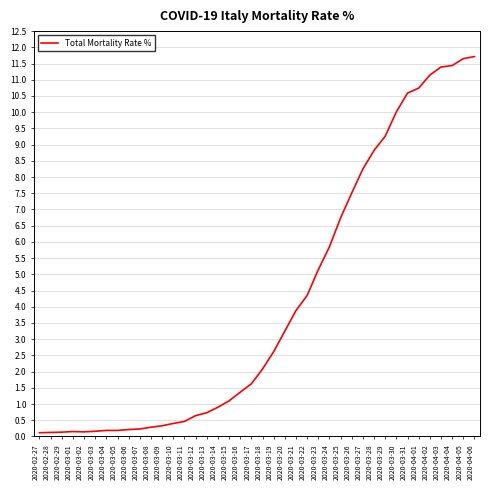

Does the chart have visible grid lines?

Yes